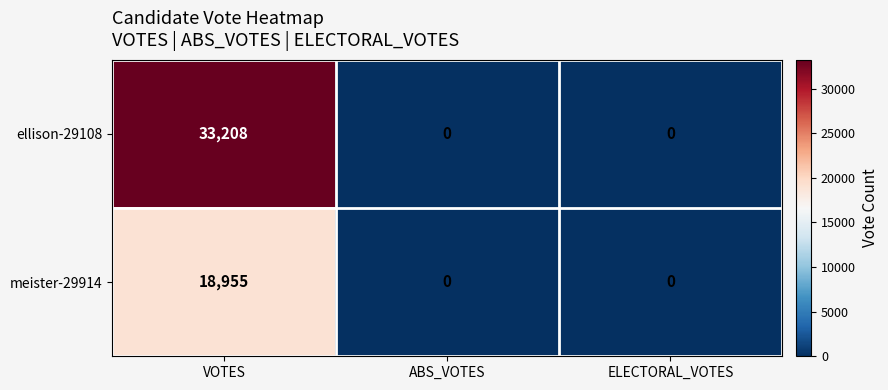

At which category does the chart reach its peak across all series?

VOTES